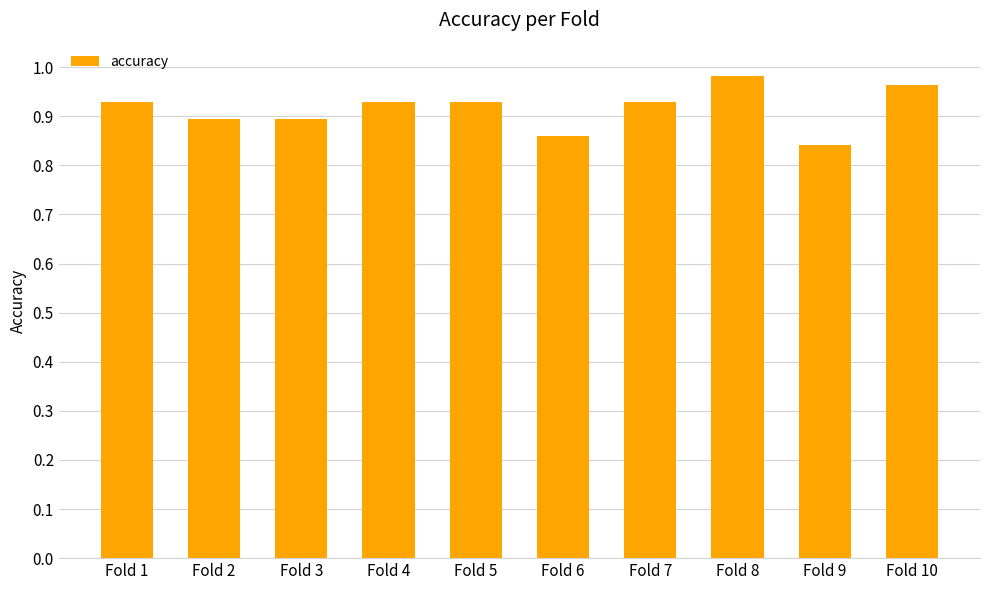

At which category does the chart reach its minimum across all series?

Fold 9